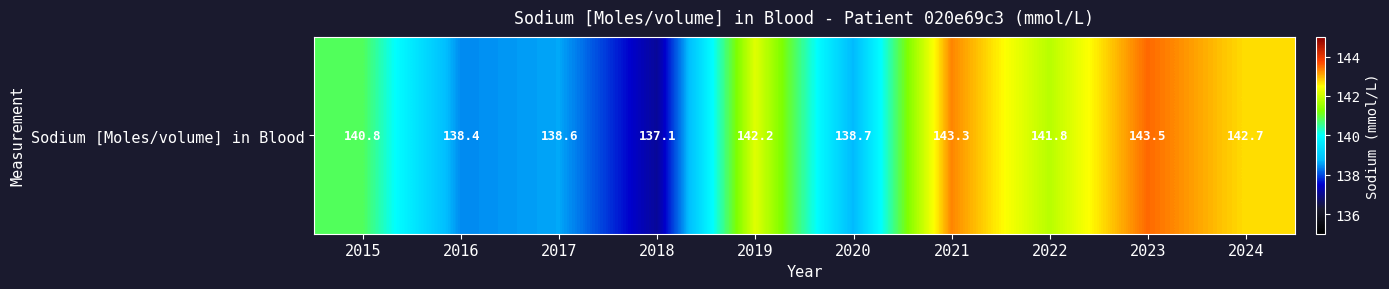

Reading left to right, what are all the values shown in this chart?

2015=140.8	2016=138.4	2017=138.6	2018=137.1	2019=142.2	2020=138.7	2021=143.3	2022=141.8	2023=143.5	2024=142.7